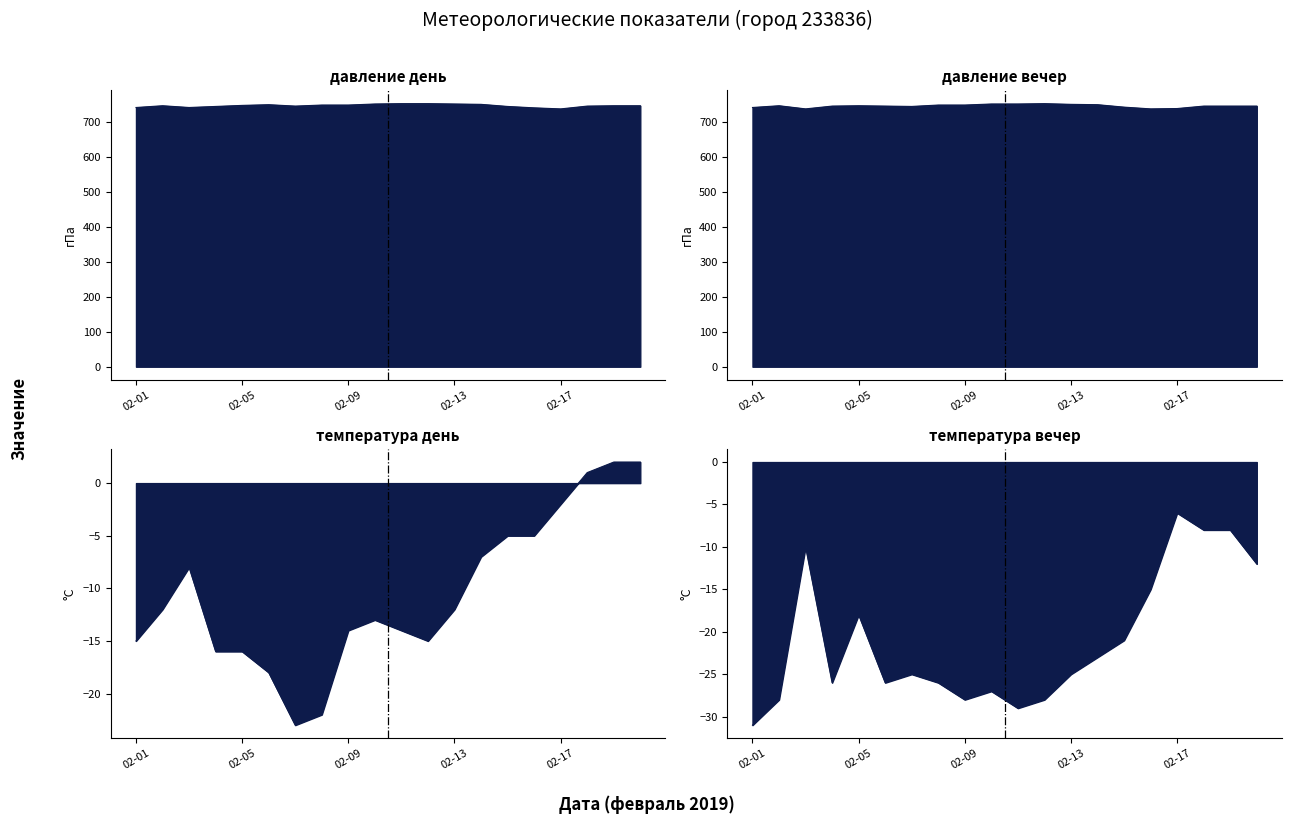

Where is давление день nearest to the value 743?

2019-02-04